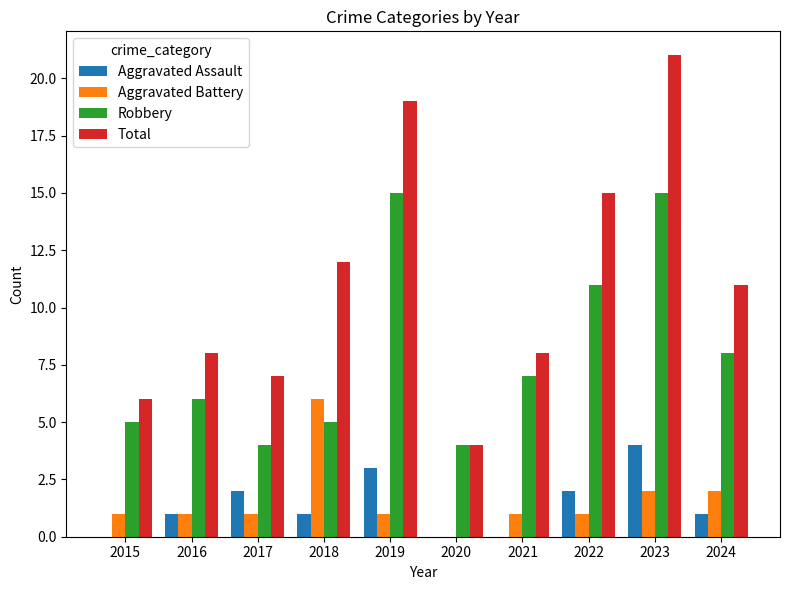

Reading left to right, extract all data points from this chart.

Aggravated Assault: 0	1	2	1	3	0	0	2	4	1
Aggravated Battery: 1	1	1	6	1	0	1	1	2	2
Robbery: 5	6	4	5	15	4	7	11	15	8
Total: 6	8	7	12	19	4	8	15	21	11